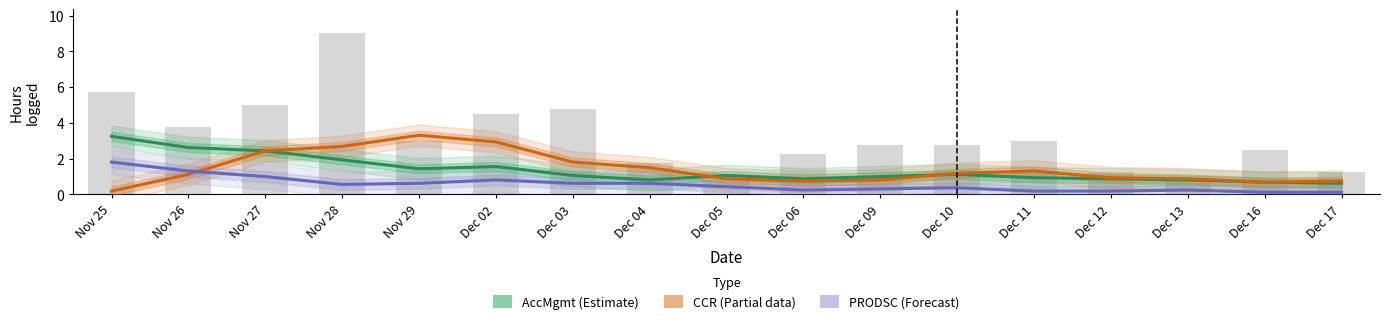

What is the value of the PRODSC (Forecast) bar at the 5th from the left?

0.6